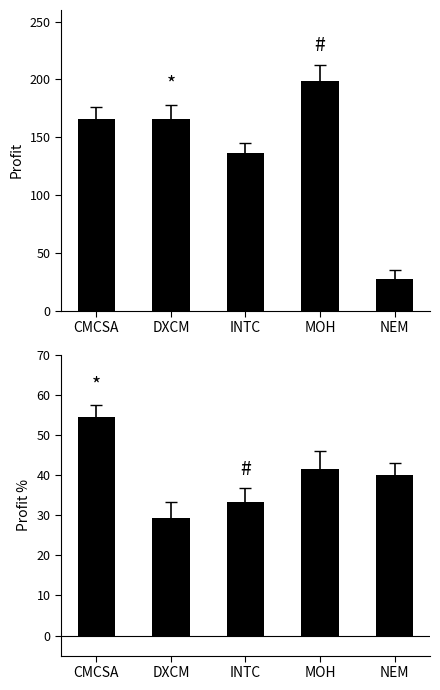

What is the difference between the Profit values at INTC and CMCSA?

29.9